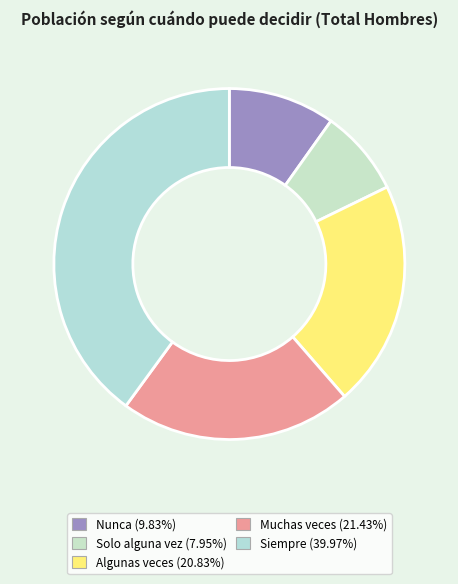

To the nearest percent, what portion does Algunas veces represent?

21%